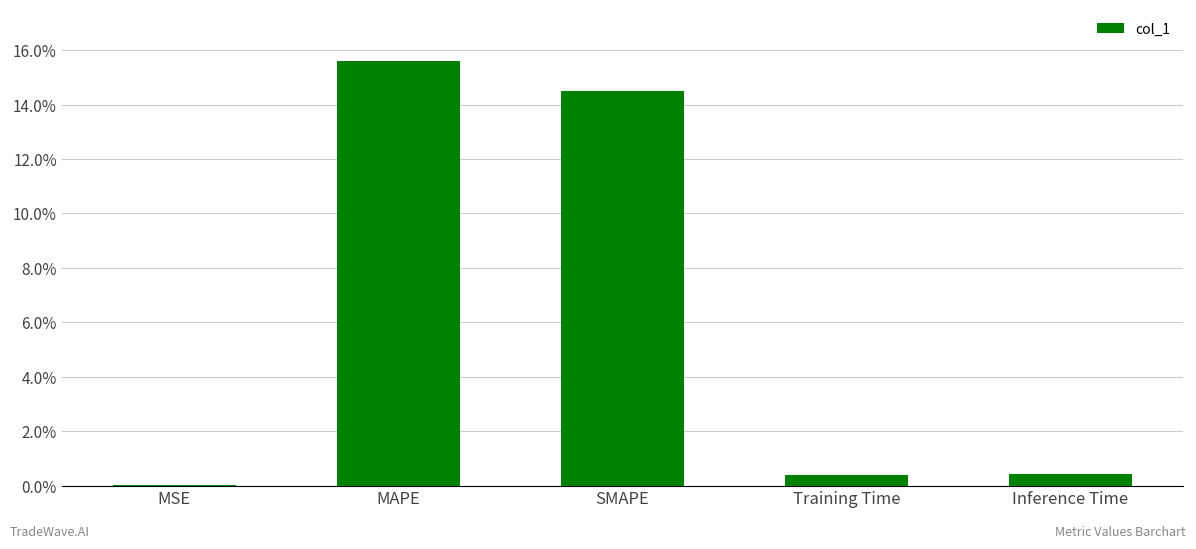

How many distinct data groups are displayed?

1